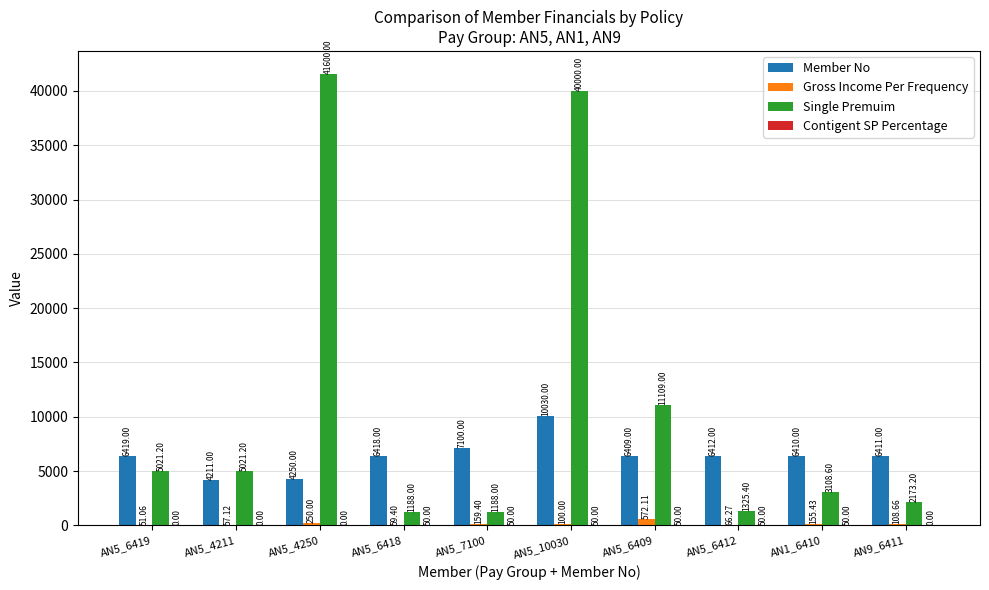

How many groups of bars are there?

10